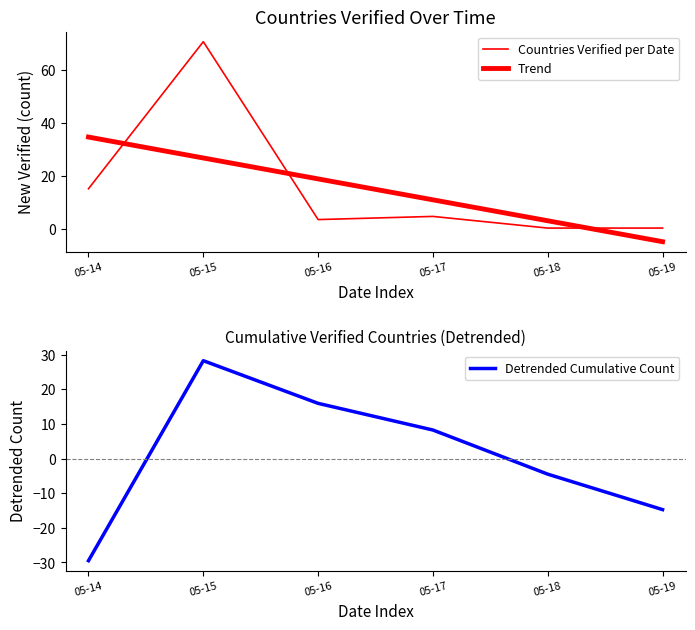

What is the average value of the Trend series?

15.0